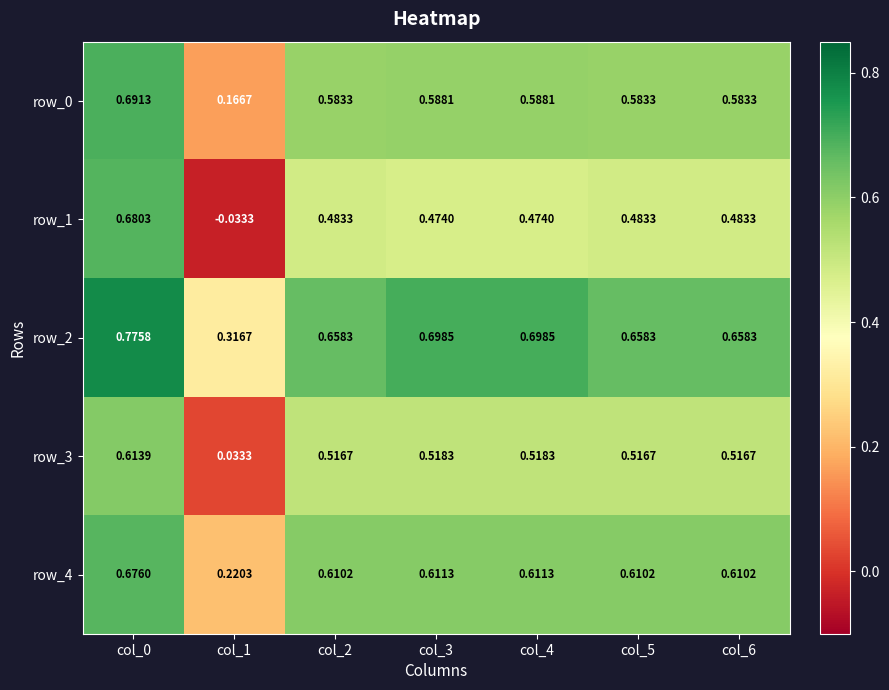

Where is row_4 nearest to the value 0?

col_1